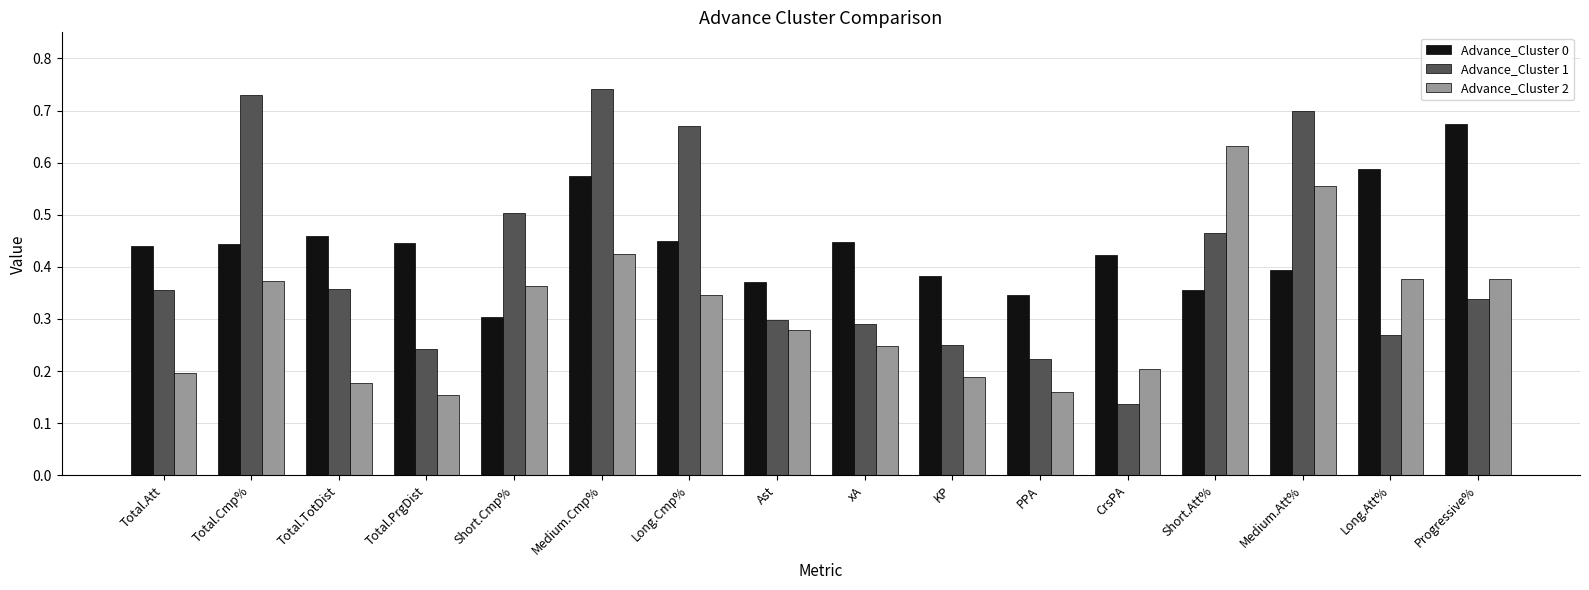

Where is Advance_Cluster 0 nearest to the value 0?

Short.Cmp%